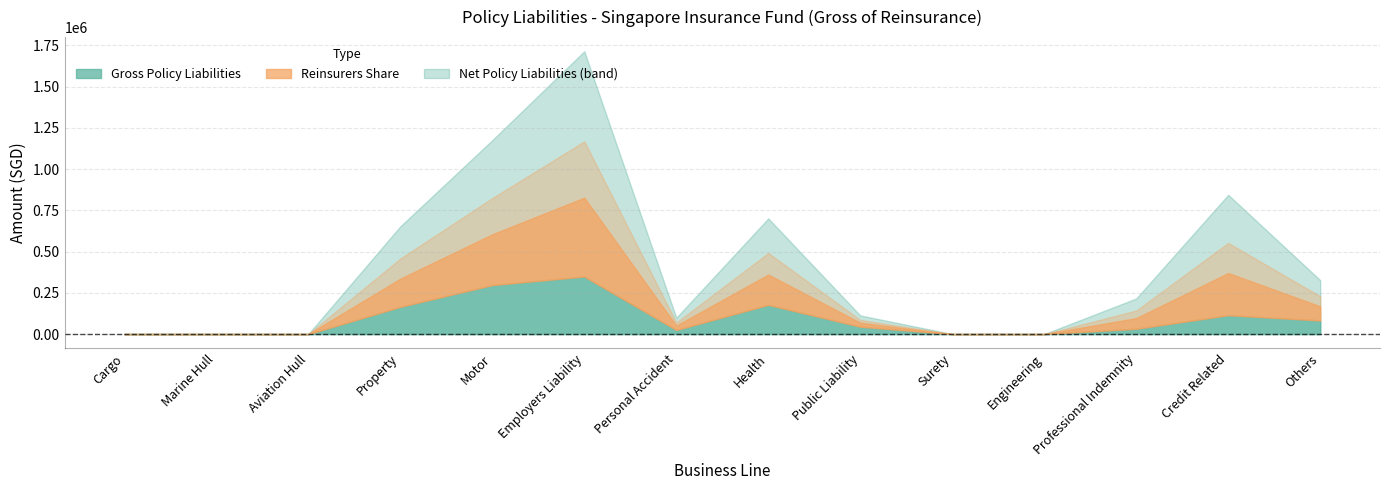

The value of Reinsurers Share at Public Liability is 30378. True or false?

False